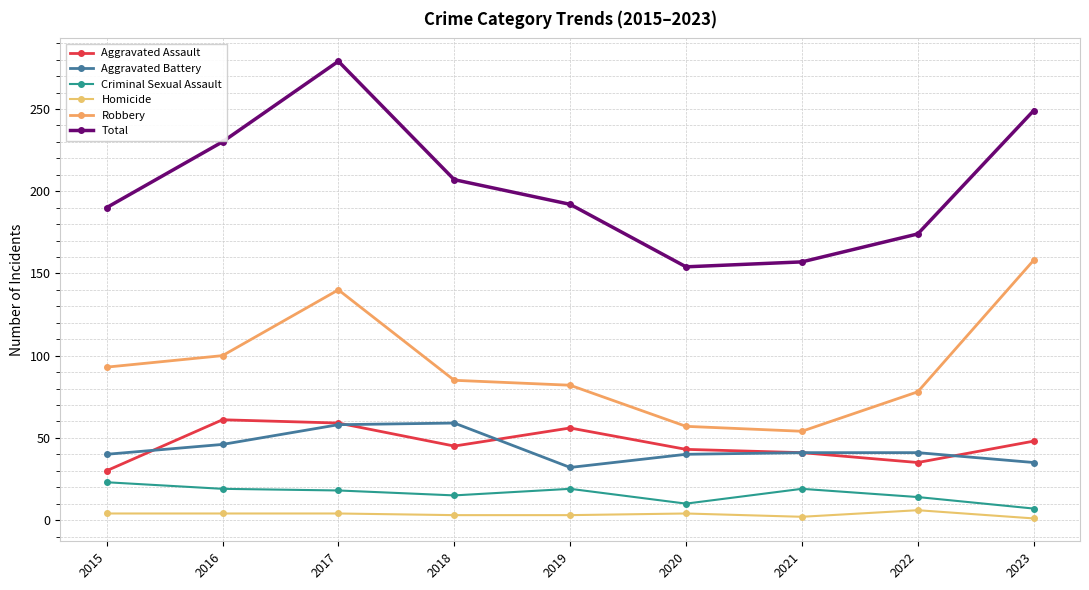

Which series changed the most between 2015 and 2022?

Total